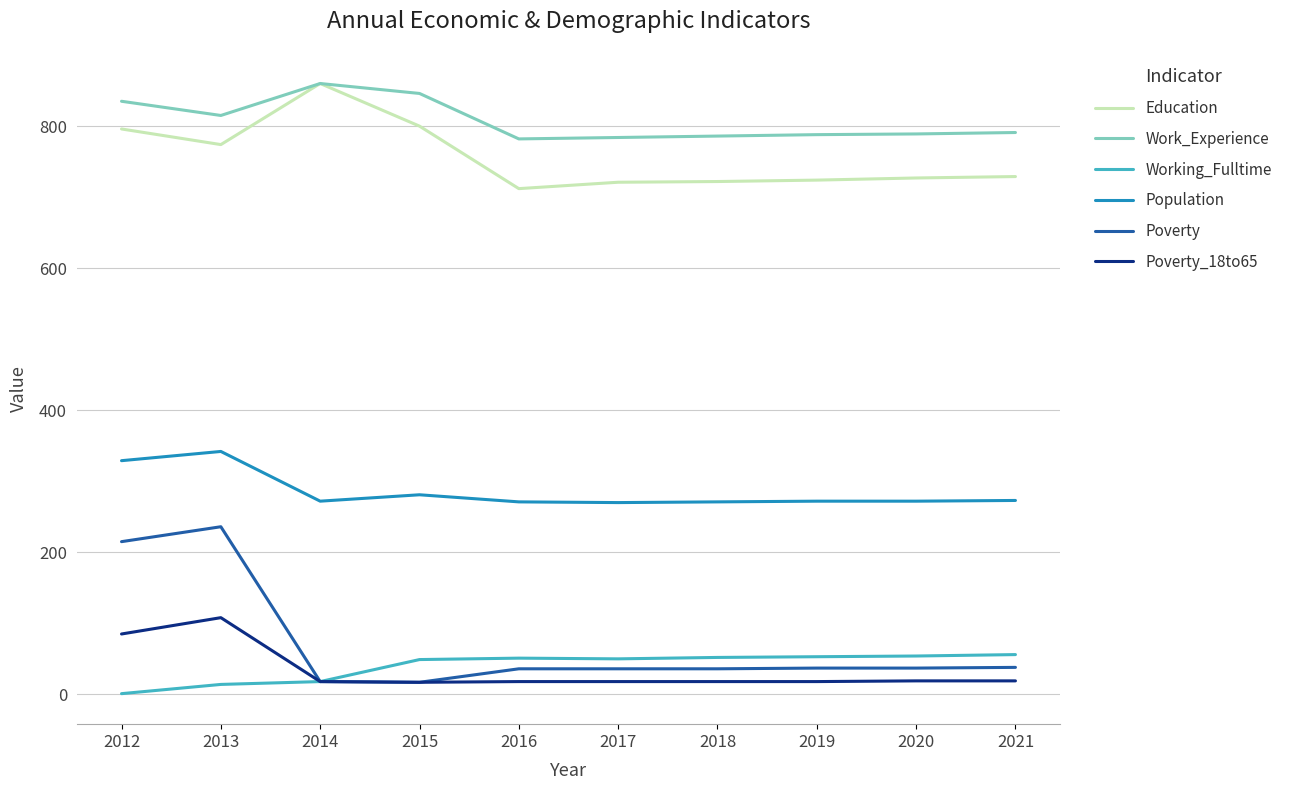

Where is the first local minimum for Education?

2013